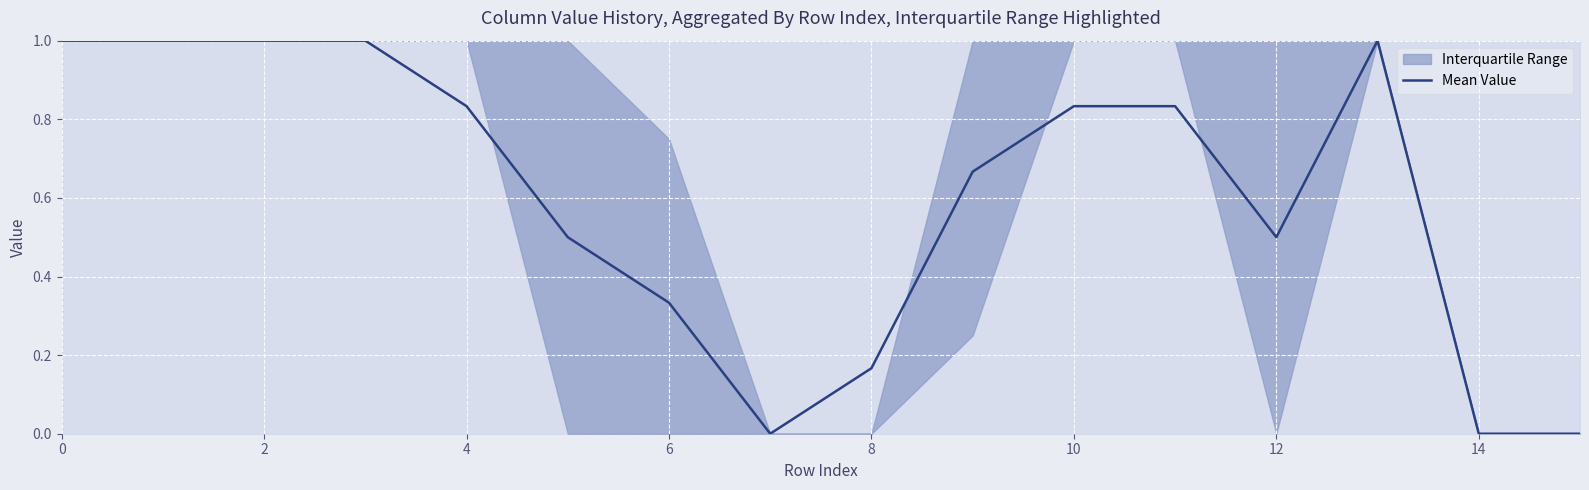

Read the value at 9.

0.7